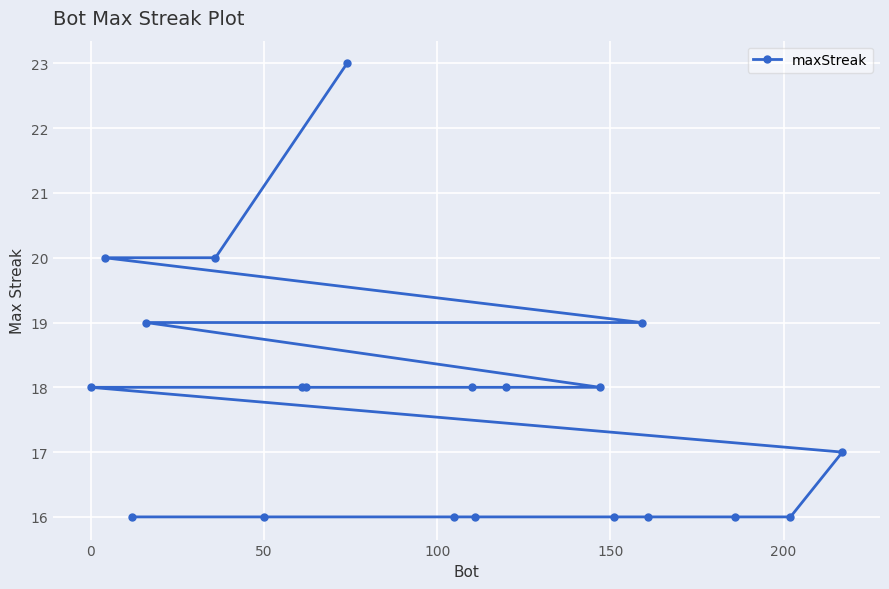

Reading left to right, transcribe all the data shown in this chart.

18	20	16	19	20	16	18	18	23	16	18	16	18	18	16	19	16	16	16	17